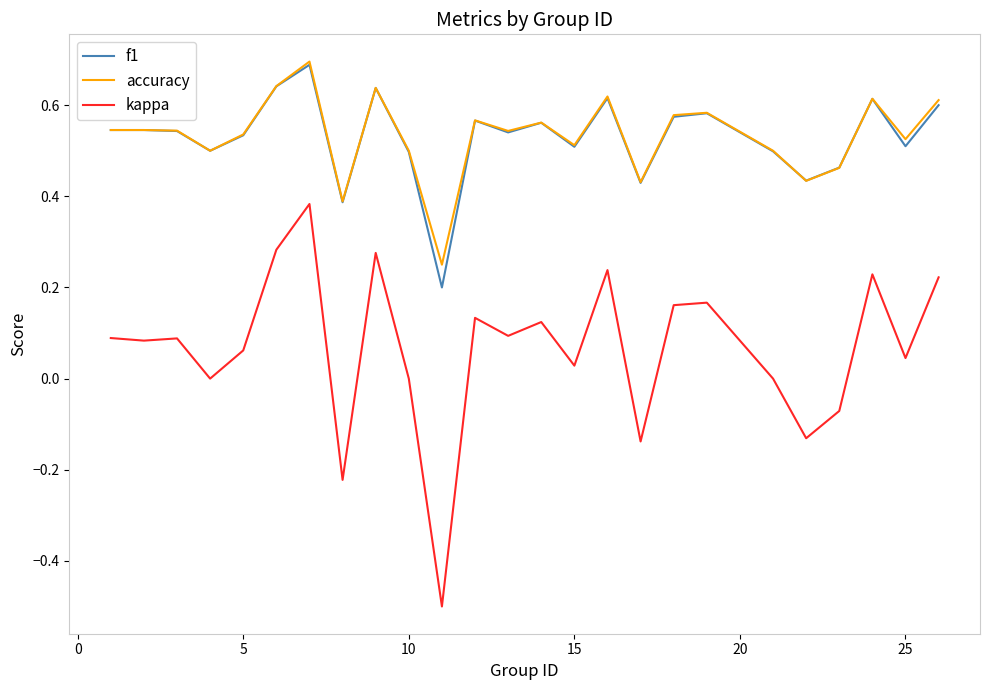

What is the greatest value displayed?

0.7